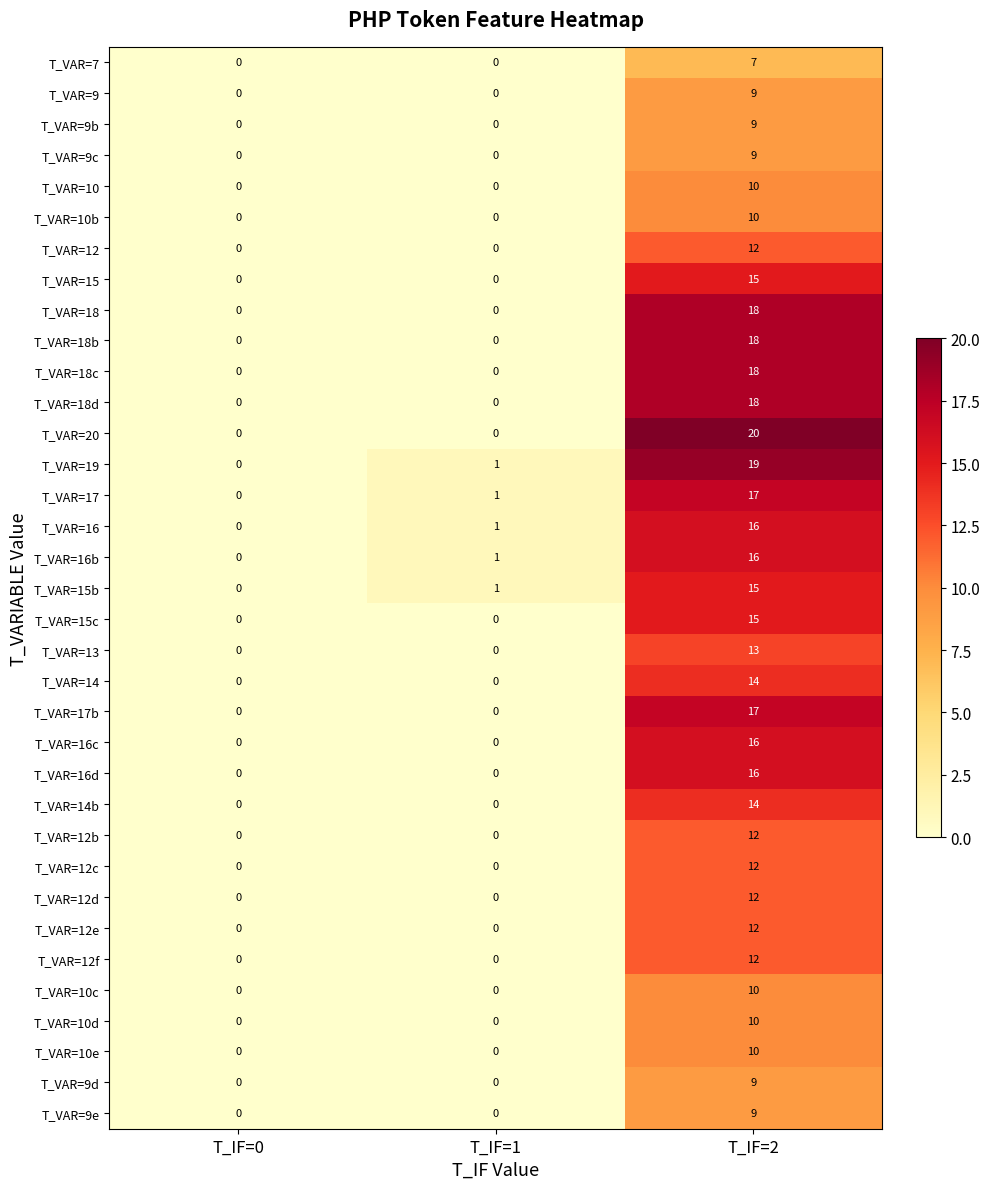

Which series has the largest range (max minus min)?

T_VAR=20